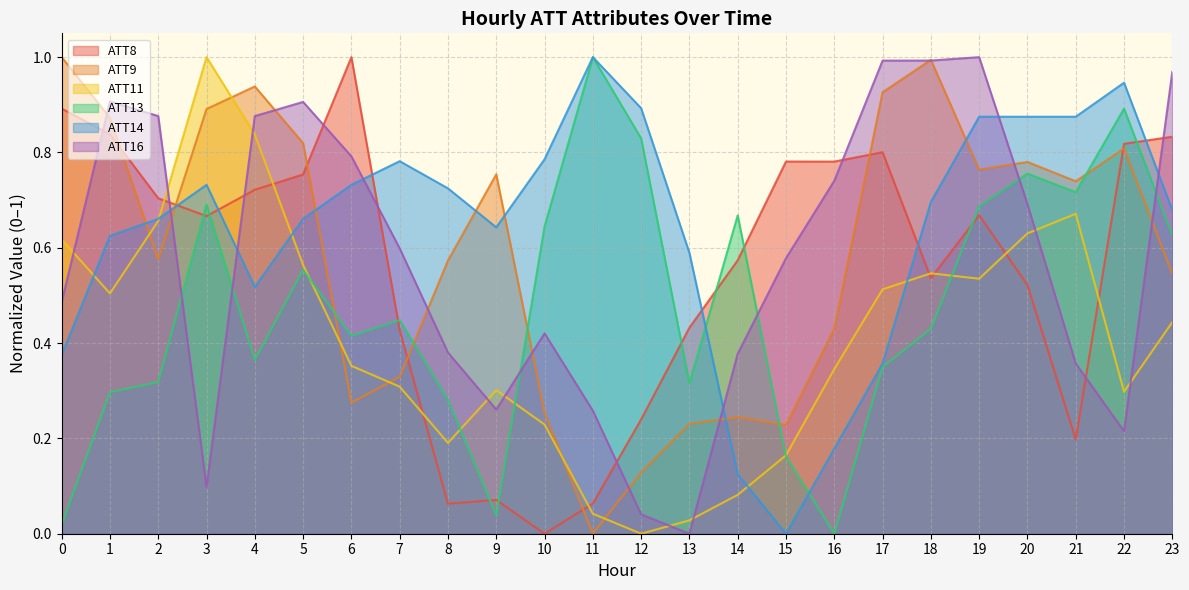

Between 6 and 21, which series saw the biggest shift?

ATT8